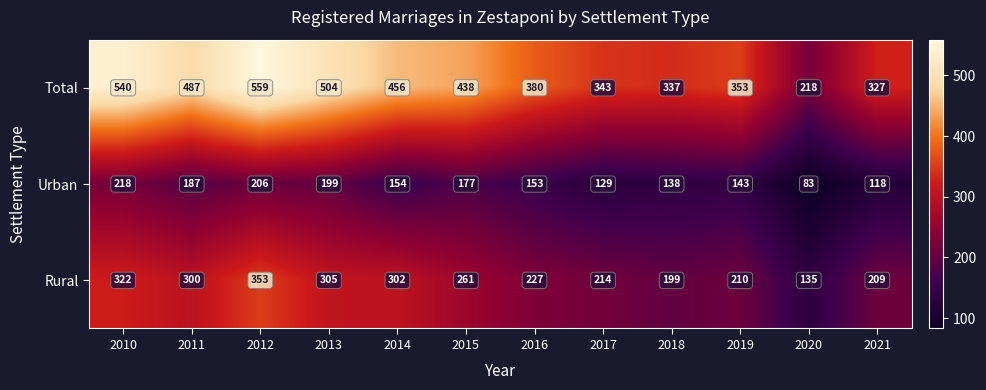

What is the sum of the Total values at 2012 and 2018?

896